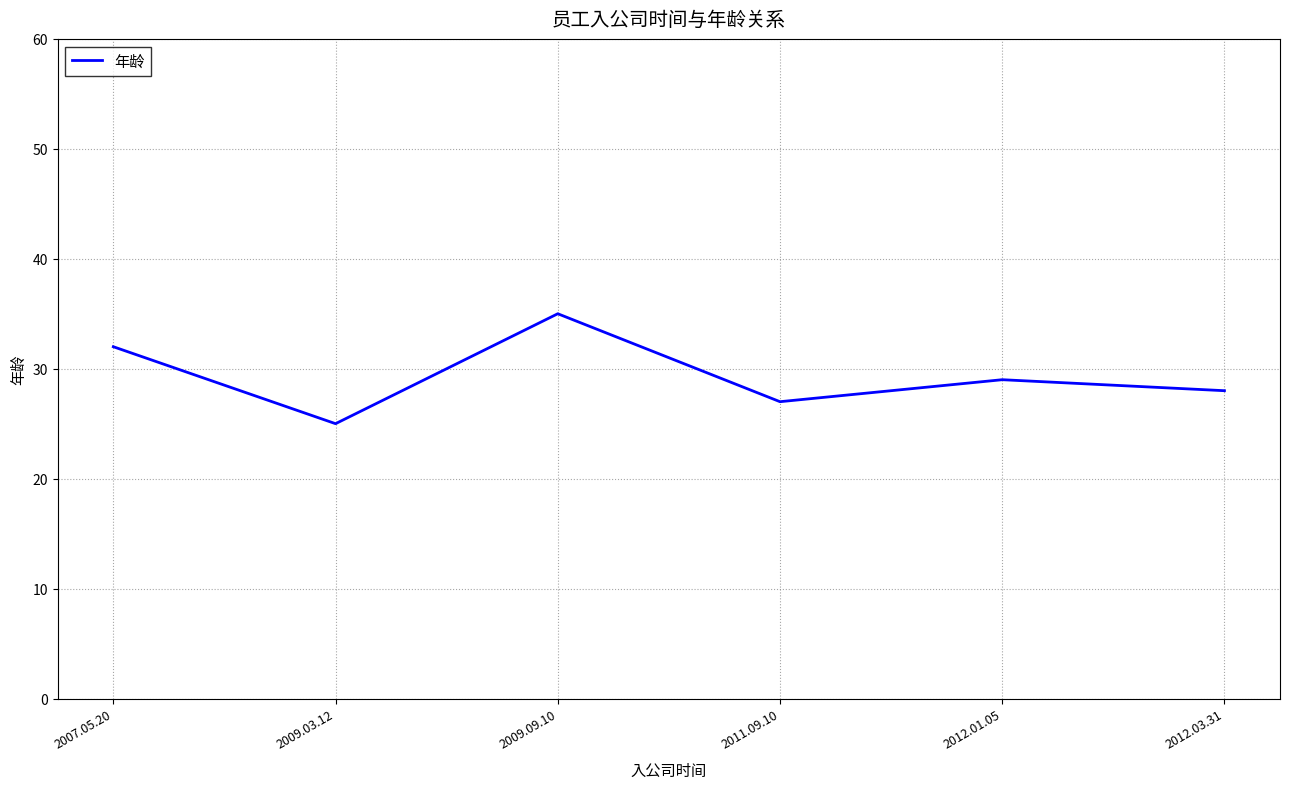

List the labels in order of value, largest first.

2009.09.10, 2007.05.20, 2012.01.05, 2012.03.31, 2011.09.10, 2009.03.12